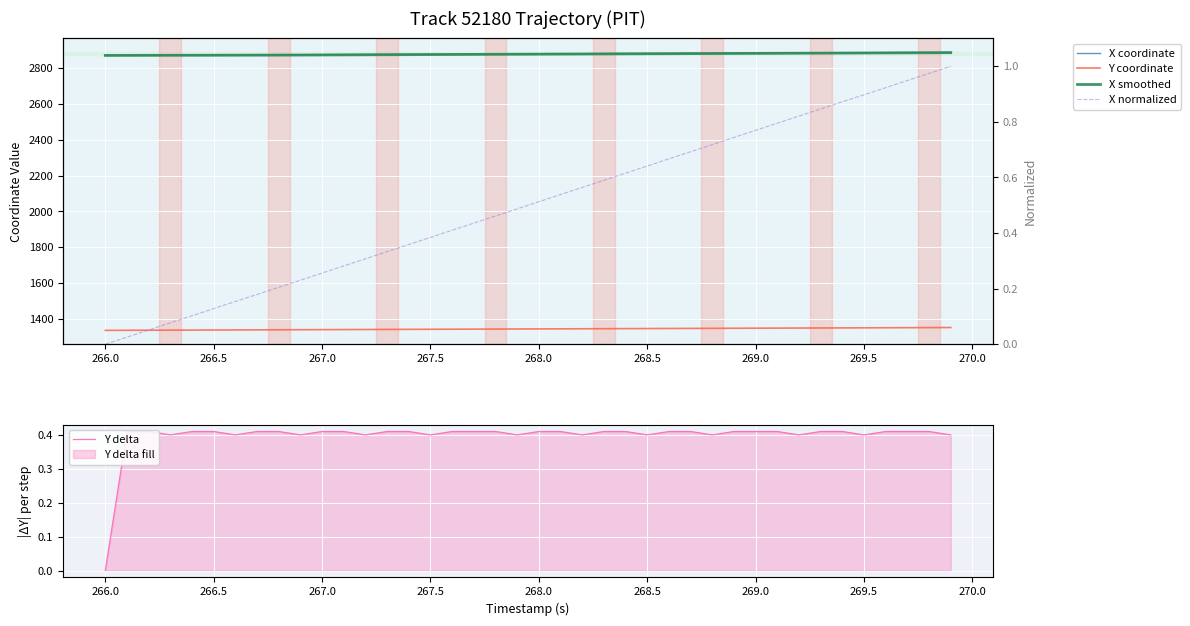

Reading left to right, list all the values displayed in this chart.

X coordinate: 2871.3	2871.7	2872.1	2872.6	2873.0	2873.5	2873.9	2874.3	2874.8	2875.2	2875.7	2876.1	2876.5	2877.0	2877.4	2877.8	2878.3	2878.7	2879.2	2879.6	2880.1	2880.5	2880.9	2881.4	2881.8	2882.2	2882.7	2883.1	2883.6	2884.0	2884.4	2884.9	2885.3	2885.8	2886.2	2886.6	2887.1	2887.5	2888.0	2888.4
Y coordinate: 1335.4	1335.8	1336.2	1336.6	1337.0	1337.4	1337.8	1338.2	1338.6	1339.0	1339.5	1339.9	1340.3	1340.7	1341.1	1341.5	1341.9	1342.3	1342.7	1343.1	1343.5	1343.9	1344.3	1344.7	1345.2	1345.5	1346.0	1346.4	1346.8	1347.2	1347.6	1348.0	1348.4	1348.8	1349.2	1349.6	1350.0	1350.4	1350.8	1351.2
X smoothed: 2871.3	2871.5	2871.7	2871.9	2872.1	2872.4	2872.6	2872.8	2873.0	2873.5	2873.9	2874.3	2874.8	2875.2	2875.7	2876.1	2876.5	2877.0	2877.4	2877.9	2878.3	2878.7	2879.2	2879.6	2880.1	2880.5	2880.9	2881.4	2881.8	2882.2	2882.7	2883.1	2883.6	2884.0	2884.4	2884.9	2885.3	2885.8	2886.2	2886.6
X normalized: 0.0	0.0	0.1	0.1	0.1	0.1	0.2	0.2	0.2	0.2	0.3	0.3	0.3	0.3	0.4	0.4	0.4	0.4	0.5	0.5	0.5	0.5	0.6	0.6	0.6	0.6	0.7	0.7	0.7	0.7	0.8	0.8	0.8	0.8	0.9	0.9	0.9	0.9	1.0	1.0
Y delta: 0.0	0.4	0.4	0.4	0.4	0.4	0.4	0.4	0.4	0.4	0.4	0.4	0.4	0.4	0.4	0.4	0.4	0.4	0.4	0.4	0.4	0.4	0.4	0.4	0.4	0.4	0.4	0.4	0.4	0.4	0.4	0.4	0.4	0.4	0.4	0.4	0.4	0.4	0.4	0.4